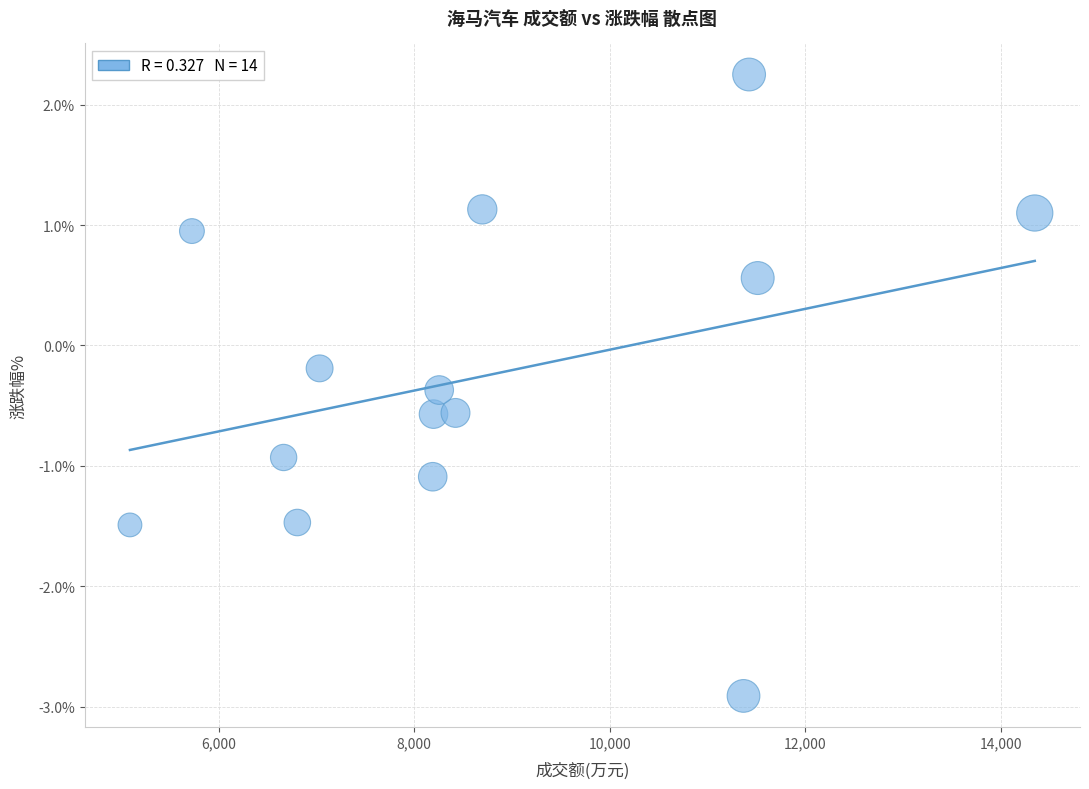

What is the range of Y values (max minus min)?

5.2